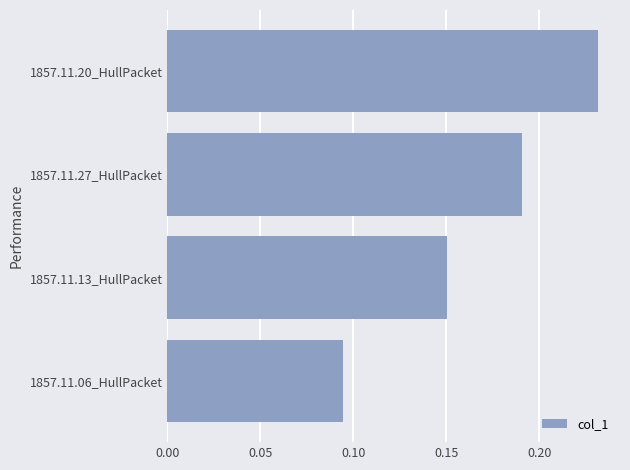

The value at 1857.11.27_HullPacket is 0.3. True or false?

False